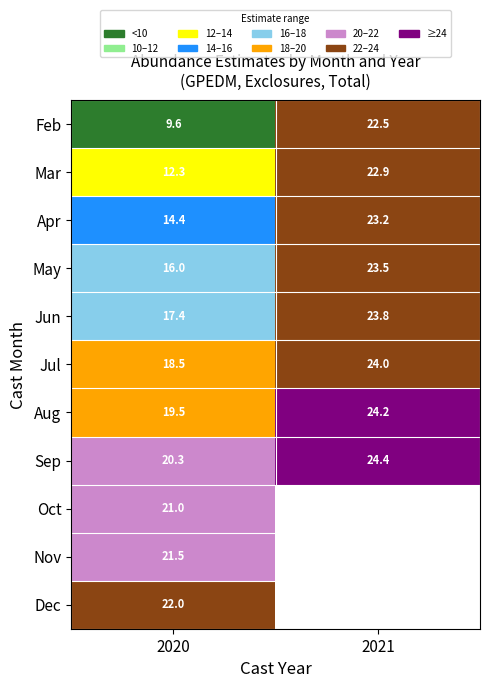

Is the value of Apr at 2021 greater than the value of Jul at 2020?

Yes